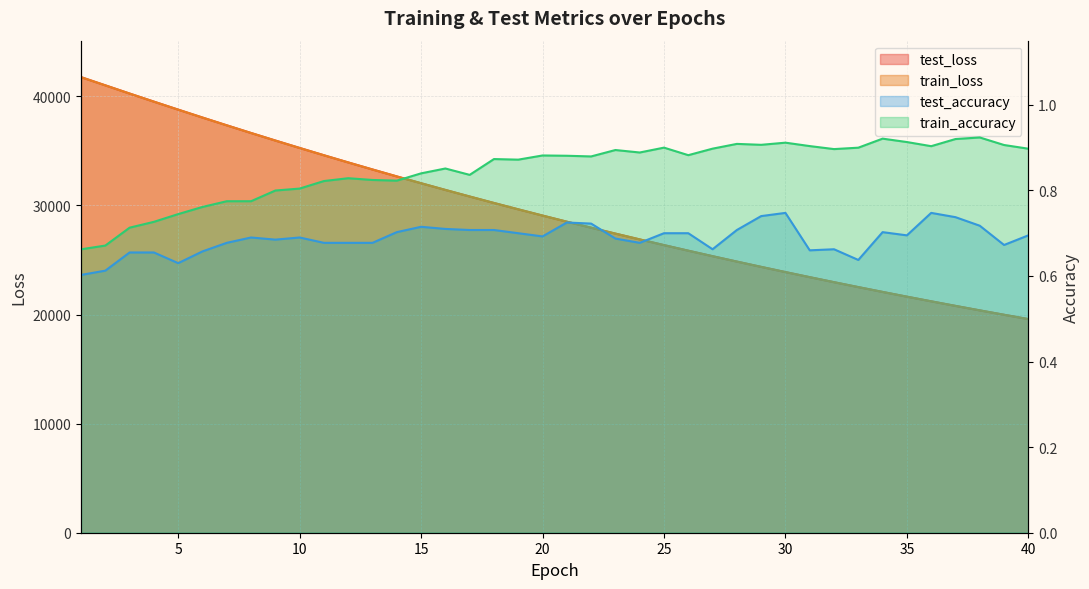

Which label corresponds to the smallest value in the chart?

1